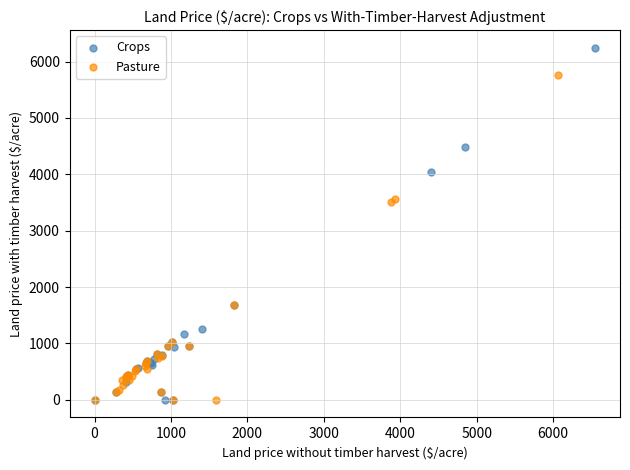

What are all the series names shown in the legend?

Crops, Pasture